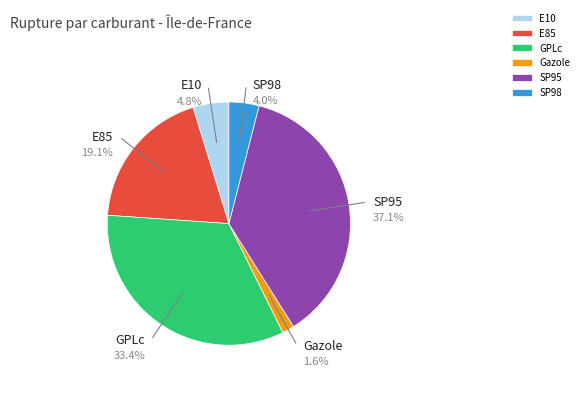

True or false: SP95 accounts for 44% of the total.

False